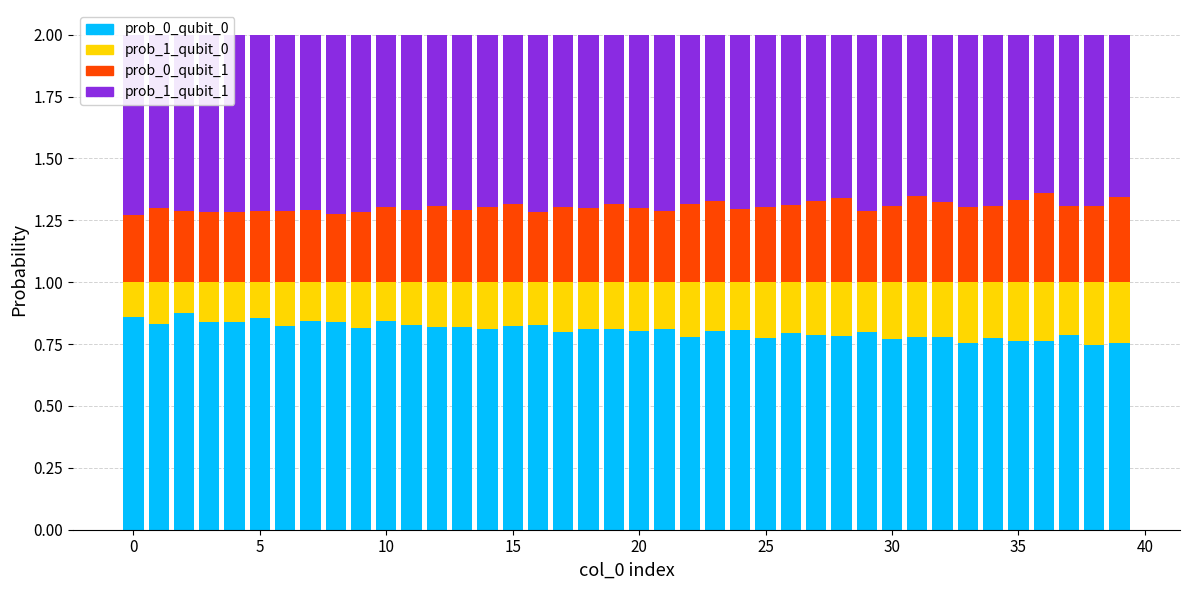

At which label is prob_0_qubit_0 closest to 0?

38